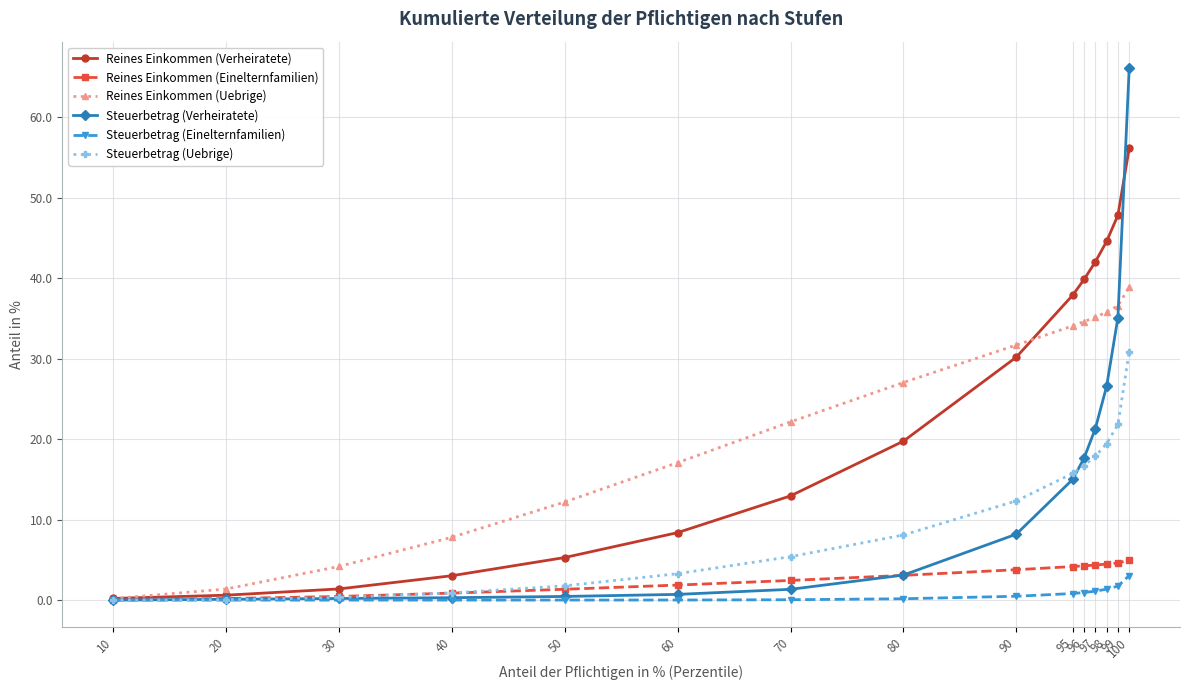

What is the difference between the Reines Einkommen (Einelternfamilien) values at 98 and 70?

2.0